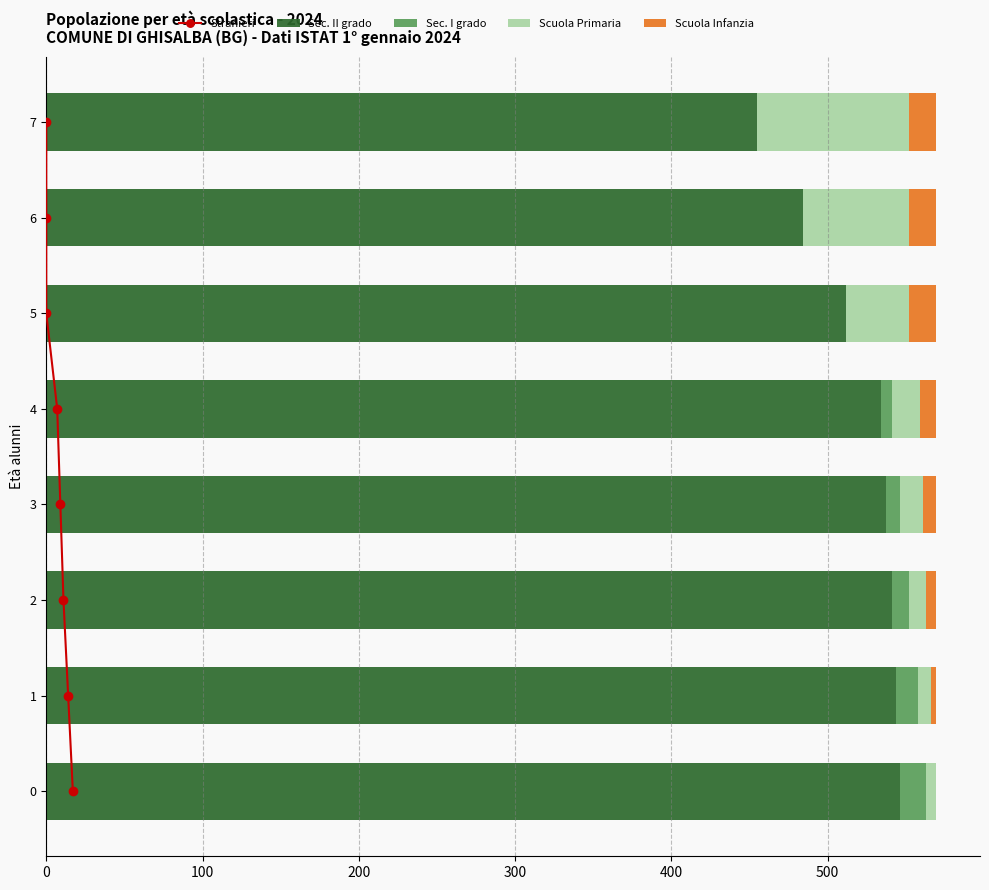

What is the maximum value for Sec. II grado?

546